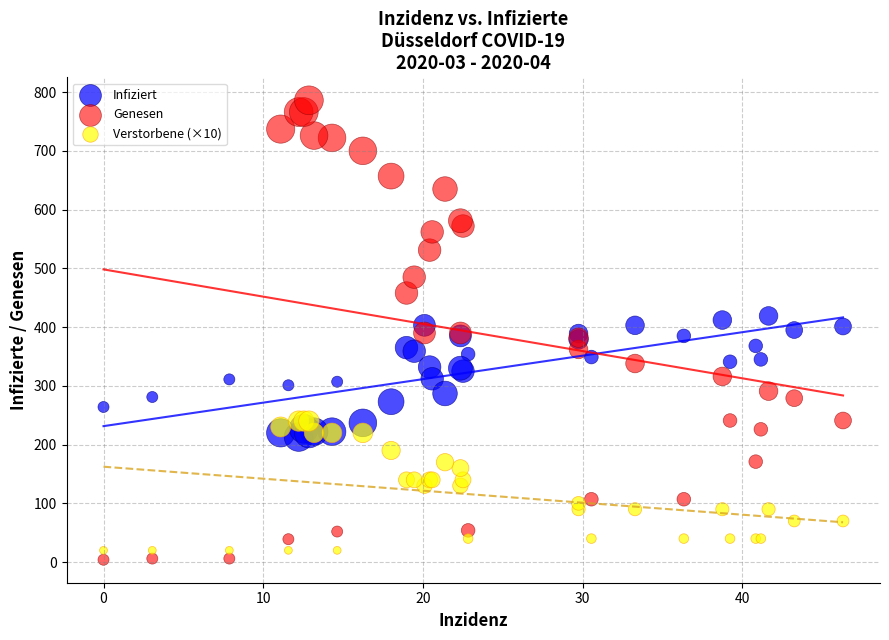

Which series contains the highest Y value?

Genesen